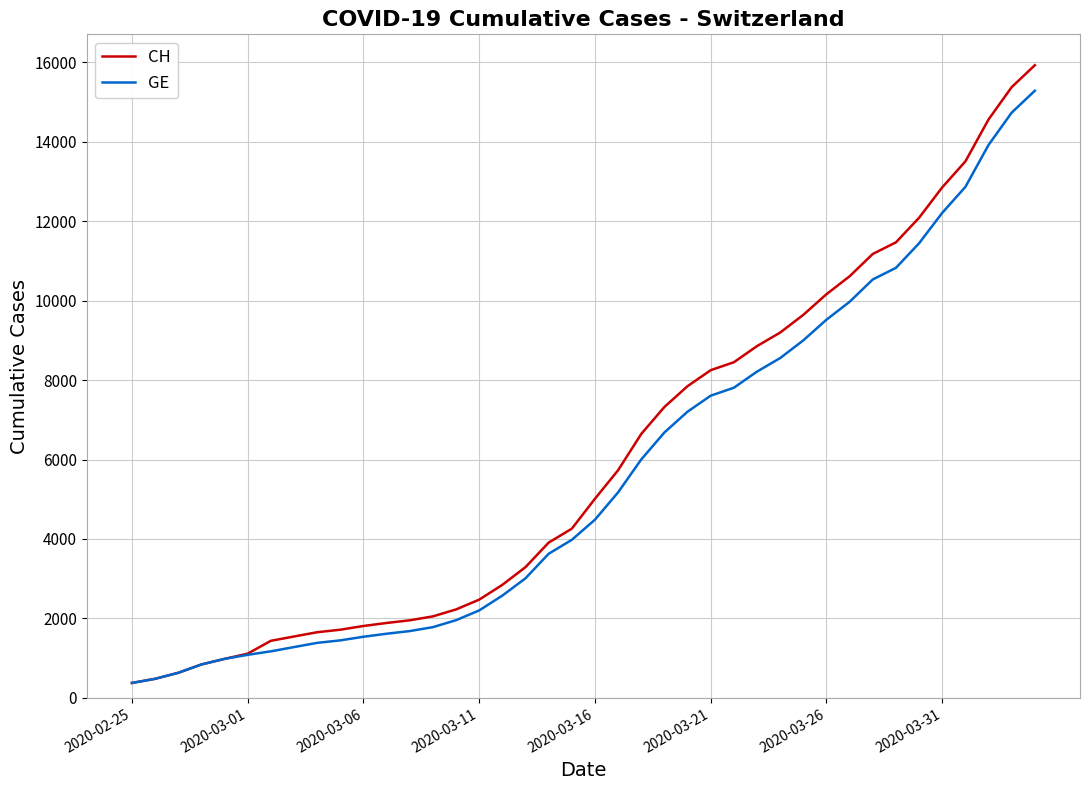

What is the maximum value for CH?

15926